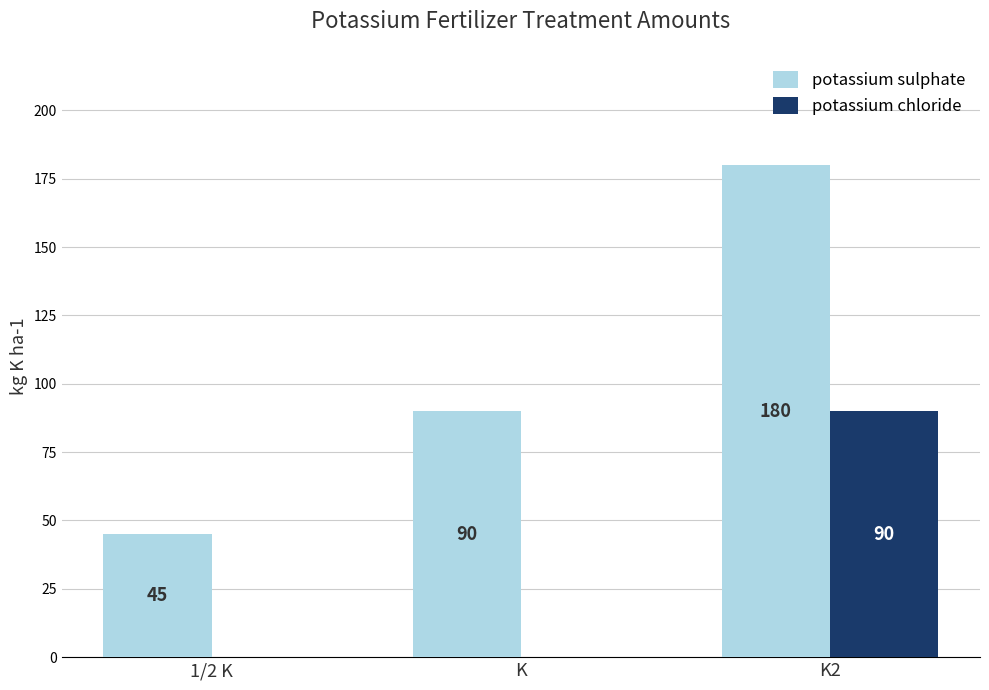

At which label does potassium sulphate reach its peak?

K2